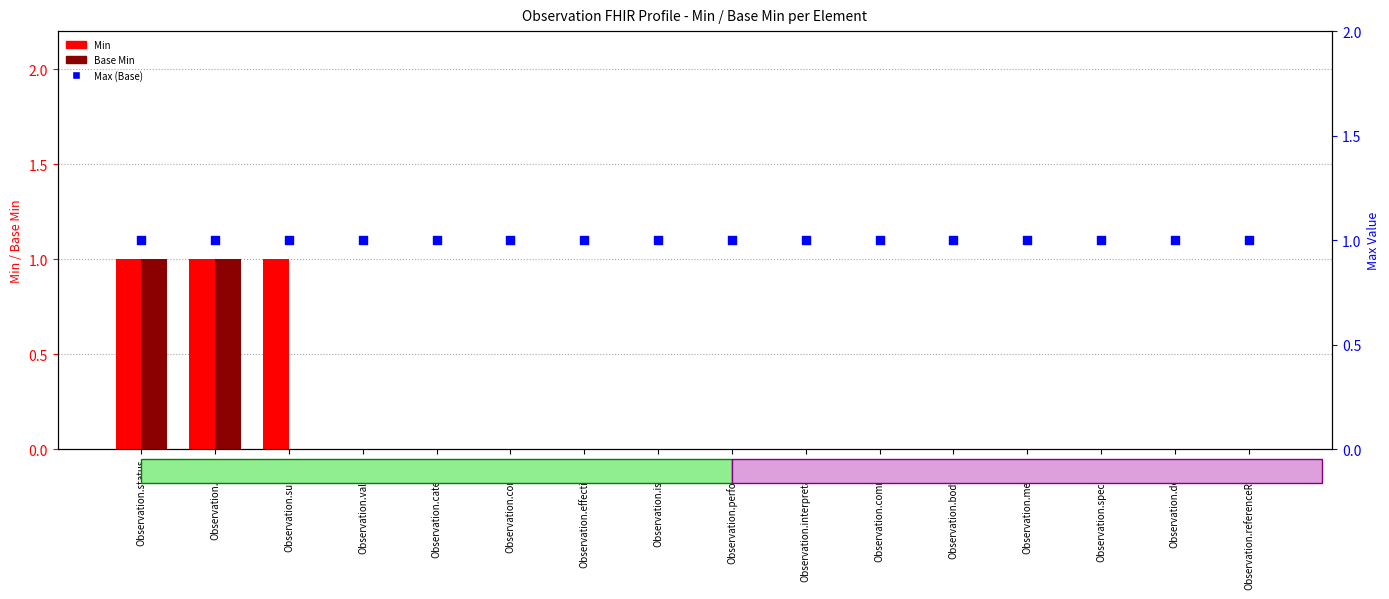

Which series has the largest total across all categories?

Max (Base)